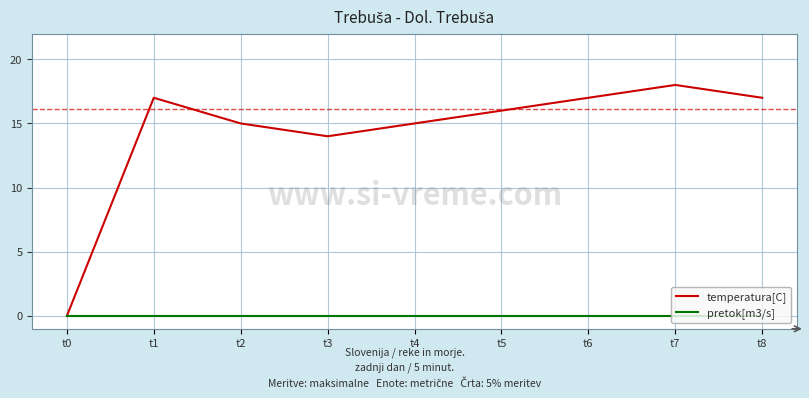

Which series has the widest spread of values?

temperatura[C]